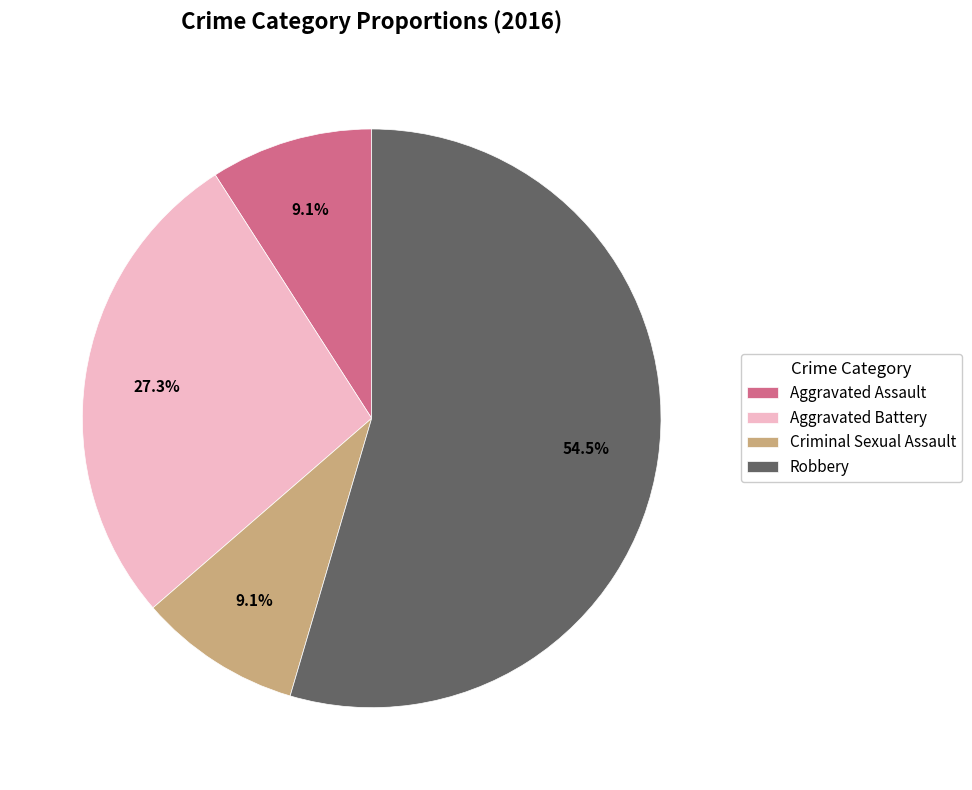

Does Aggravated Assault account for over 50% of the chart?

No